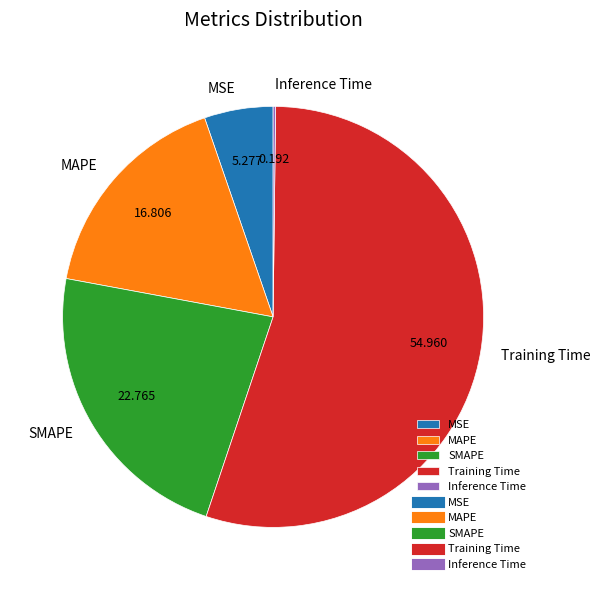

Is the sum of MSE and SMAPE greater than half?

No